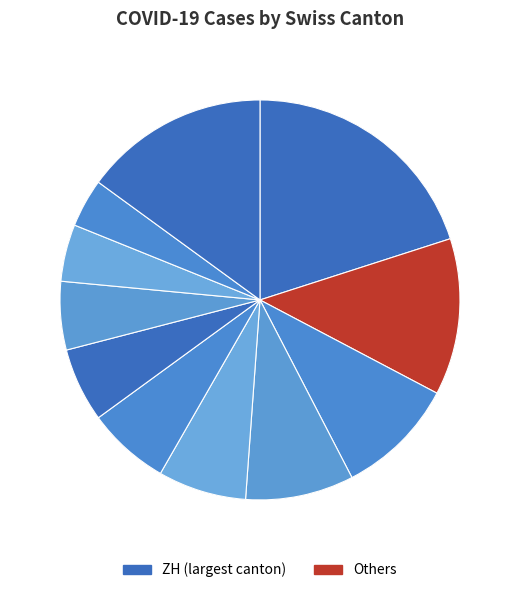

Does GR represent more than half of the total?

No